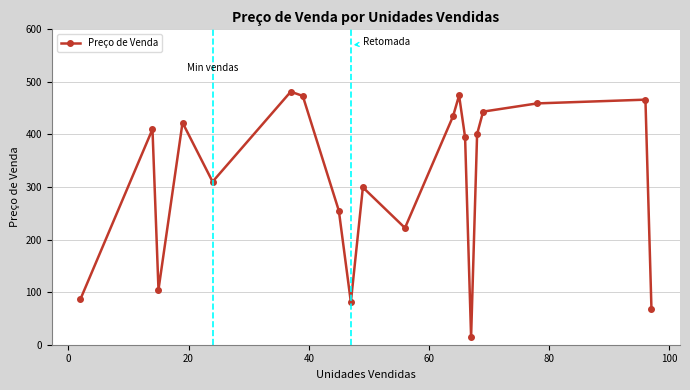

What is the difference between the second highest and minimum values?

459.8